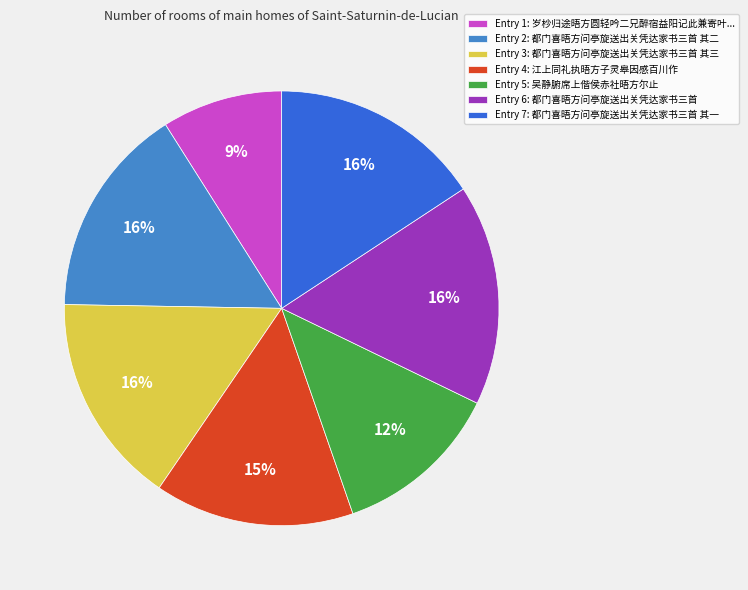

What percentage is the Entry 7: 都门喜晤方问亭旋送出关凭达家书三首 其一 slice, to the nearest percent?

16%